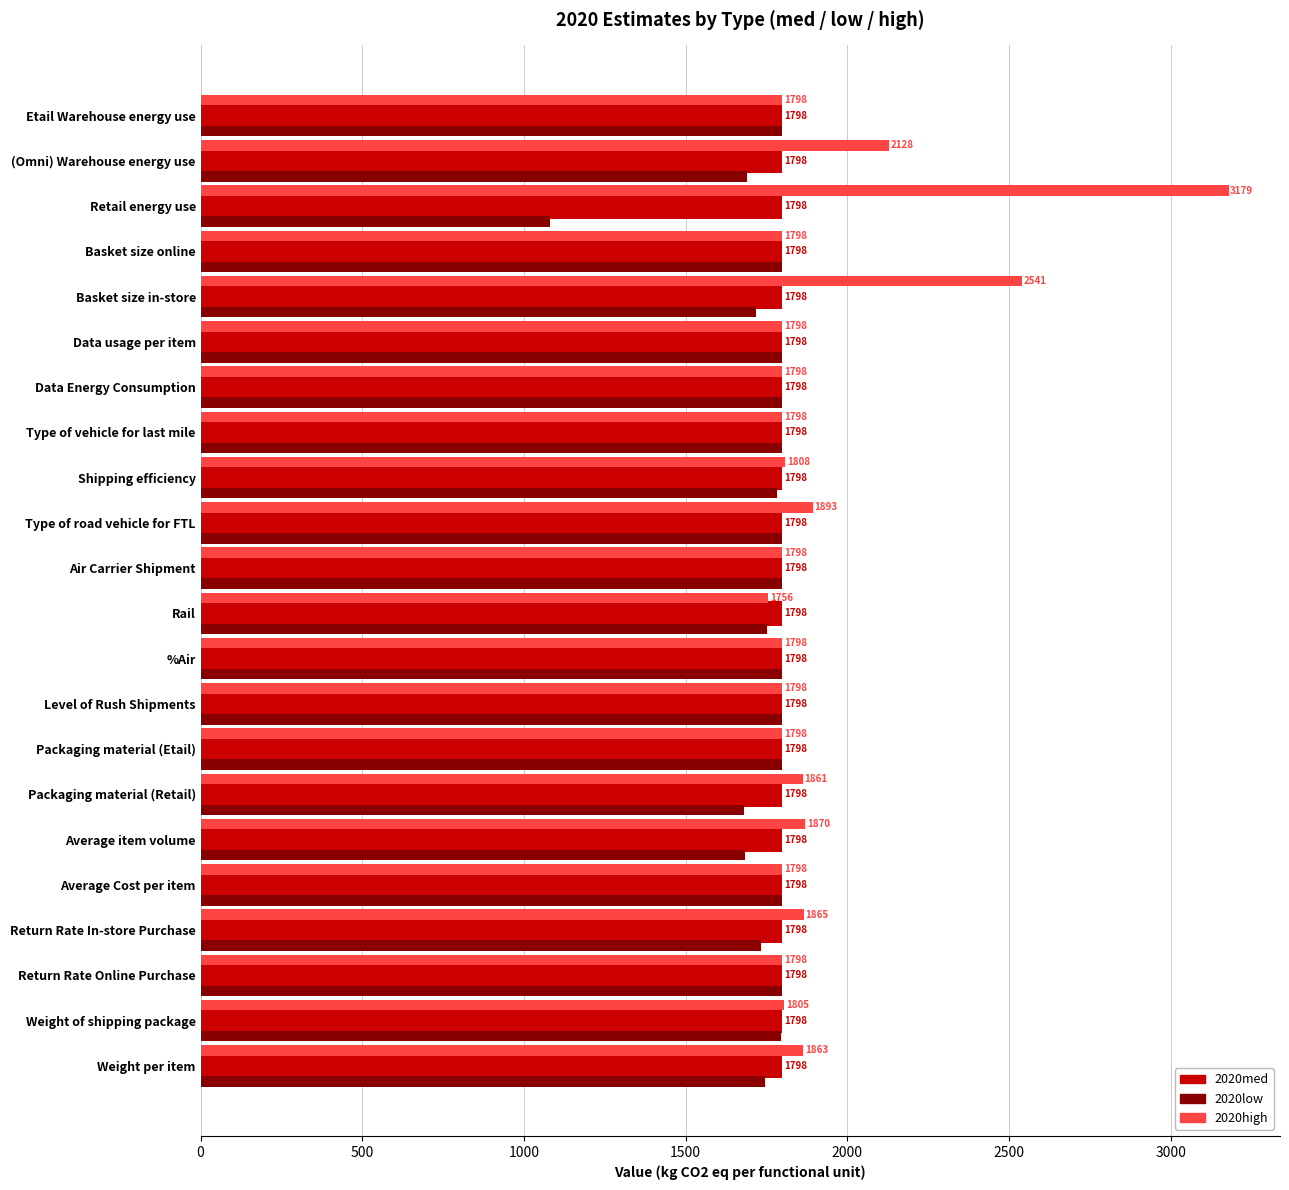

At Average item volume, list the series in order from largest to smallest.

2020high, 2020med, 2020low